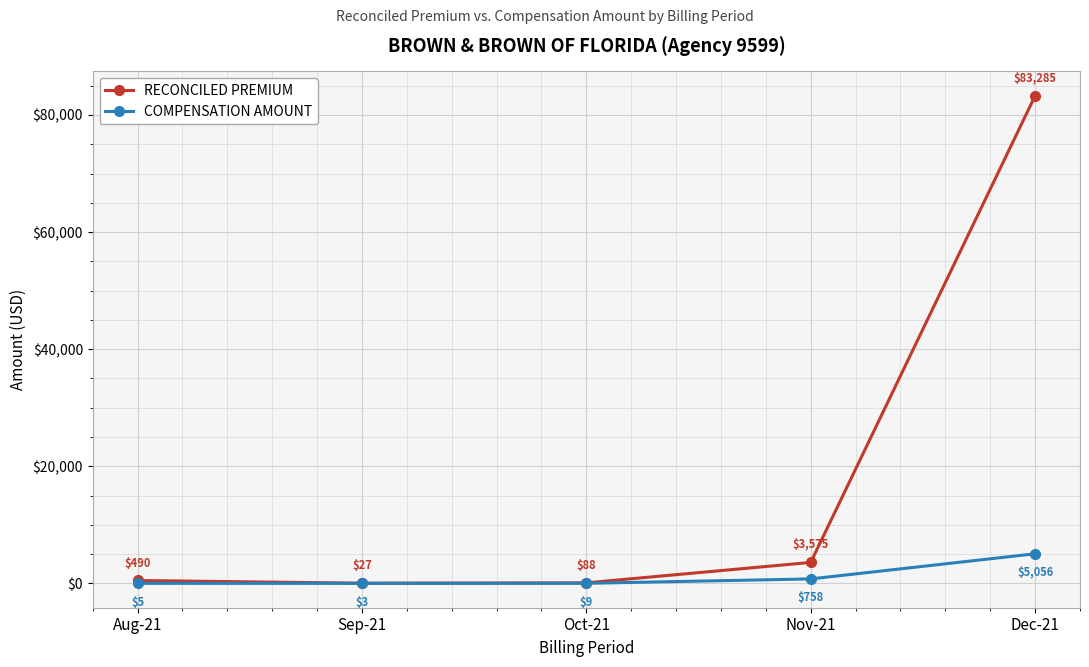

What is the label of the 2nd point from the right?

Nov-21